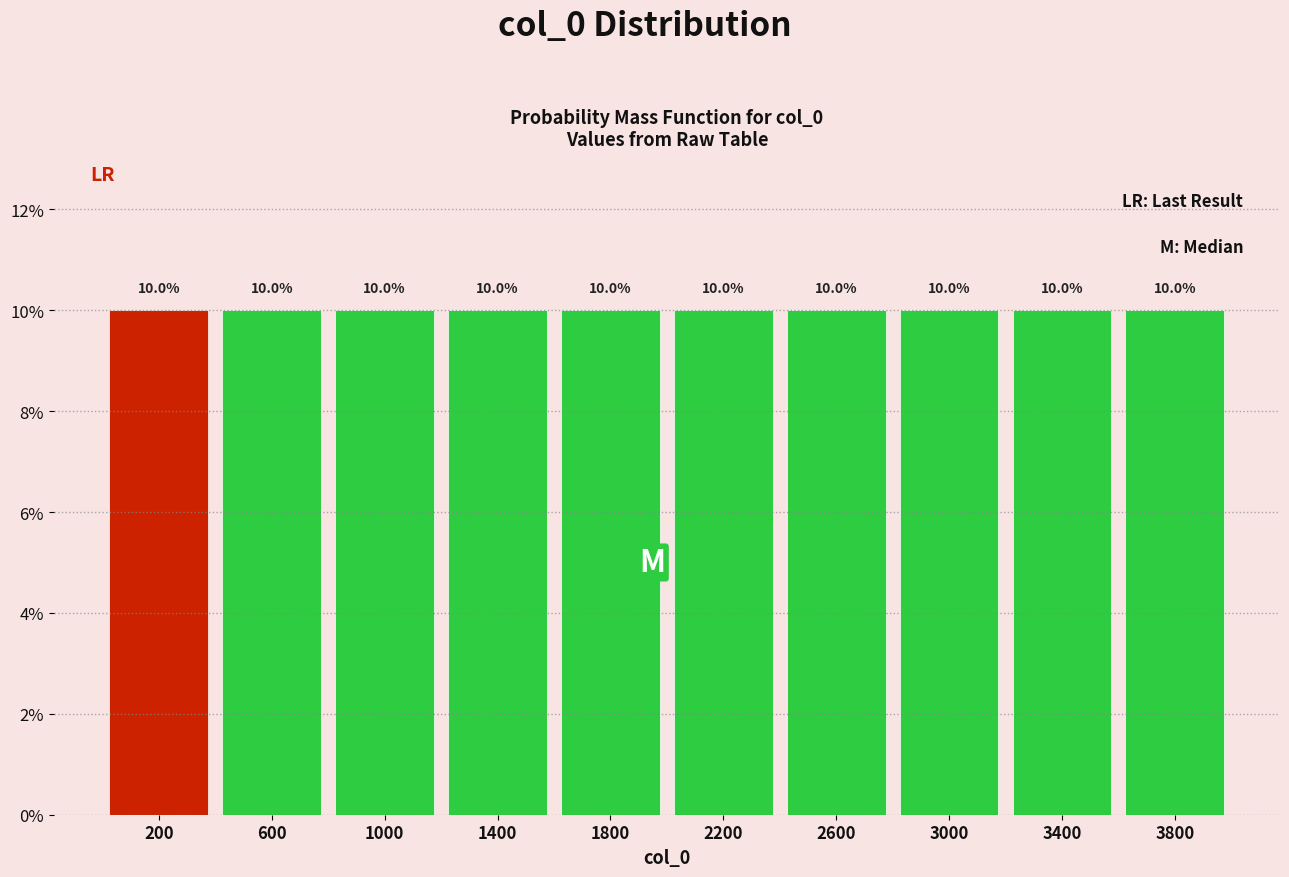

Reading left to right, transcribe this chart: for each bar, give the range it covers on the x-axis and its height.

0 to 400: 10.0
400 to 800: 10.0
800 to 1200: 10.0
1200 to 1600: 10.0
1600 to 2000: 10.0
2000 to 2400: 10.0
2400 to 2800: 10.0
2800 to 3200: 10.0
3200 to 3600: 10.0
3600 to 4000: 10.0